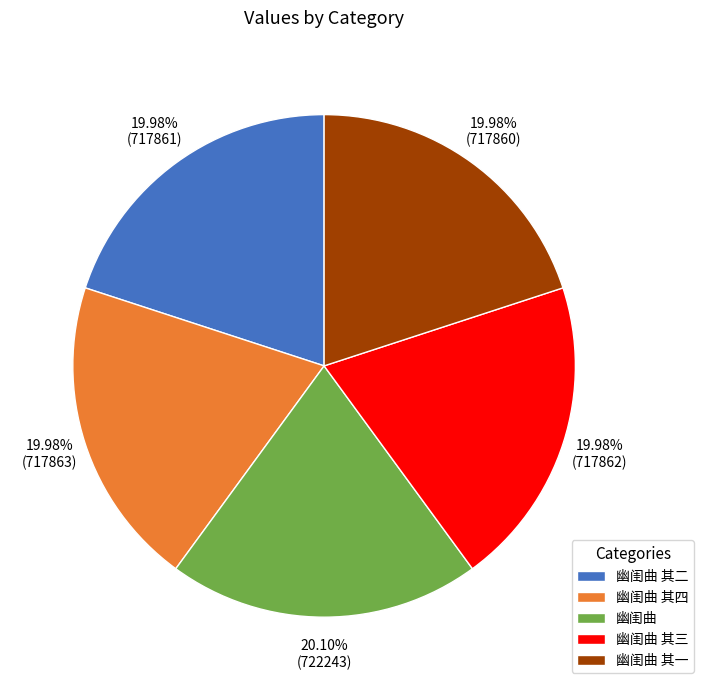

Do 幽闺曲 其二 and 幽闺曲 其三 together represent more than half of the pie?

No